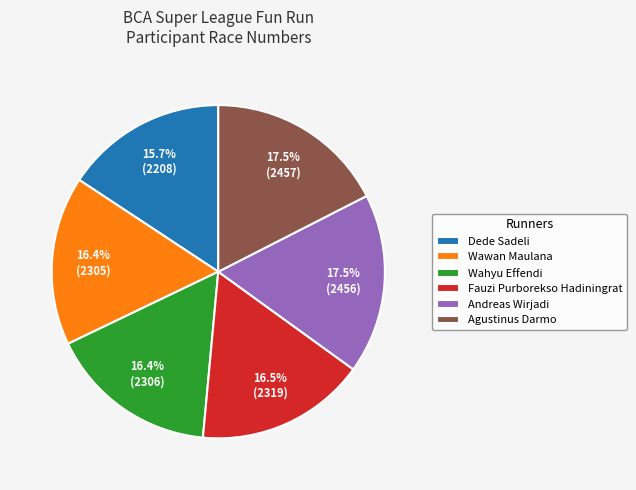

To the nearest percent, what portion does Wahyu Effendi represent?

16%